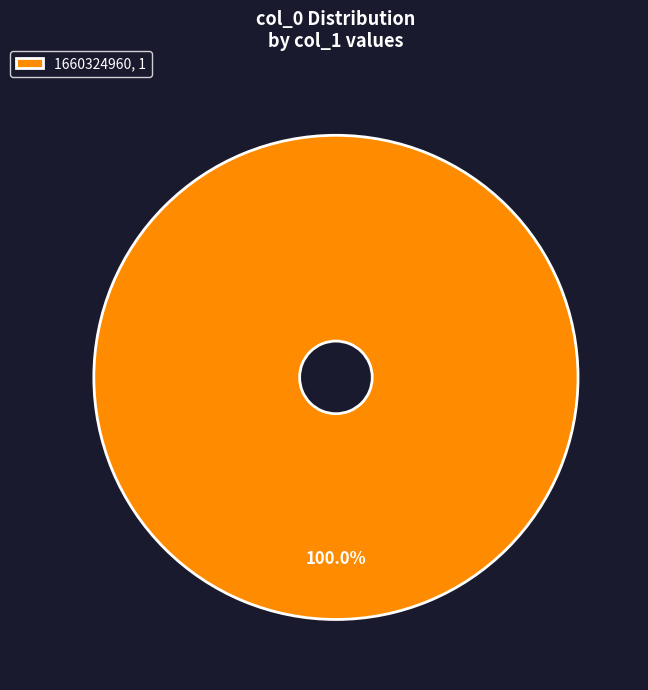

Is there a majority slice in this chart?

Yes